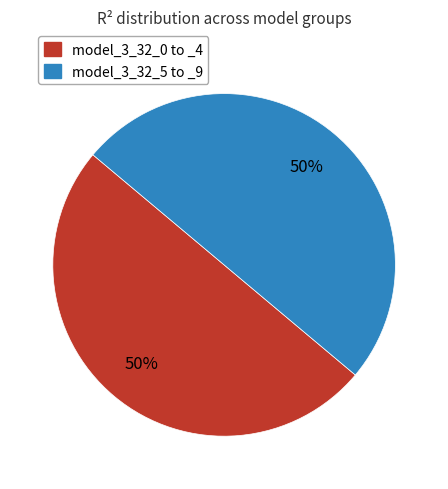

To the nearest percent, what is the average slice percentage?

50%